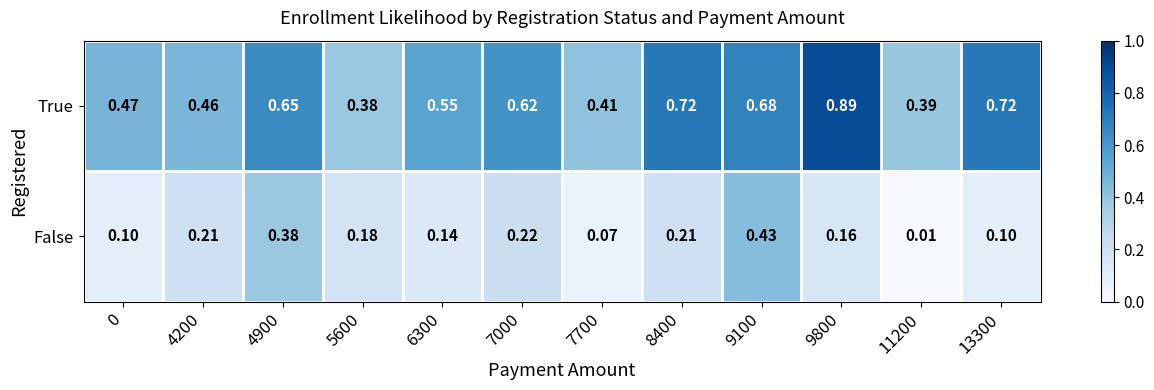

List the series in order of their peak value, highest first.

True, False